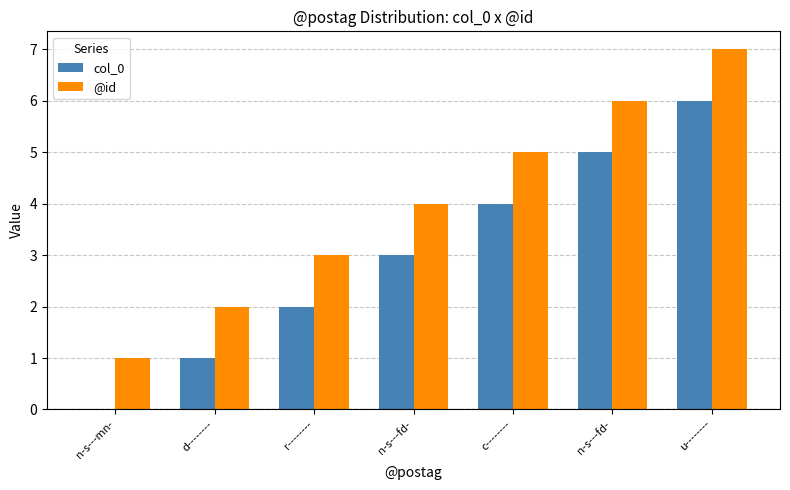

How many data points does each series have?

7